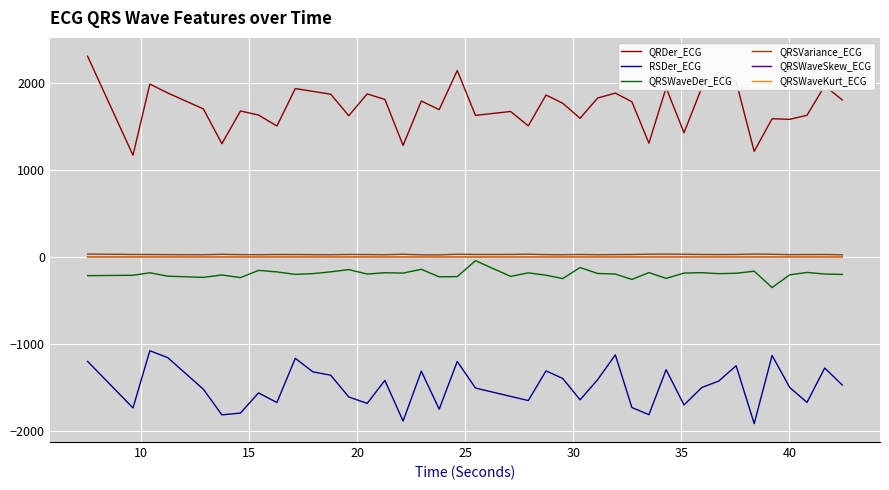

What is the highest value of the QRSWaveKurt_ECG series?

0.9